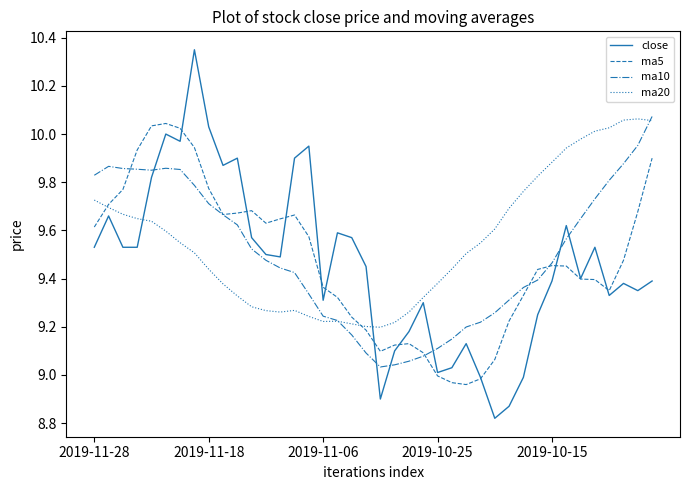

Which series has the largest range (max minus min)?

close